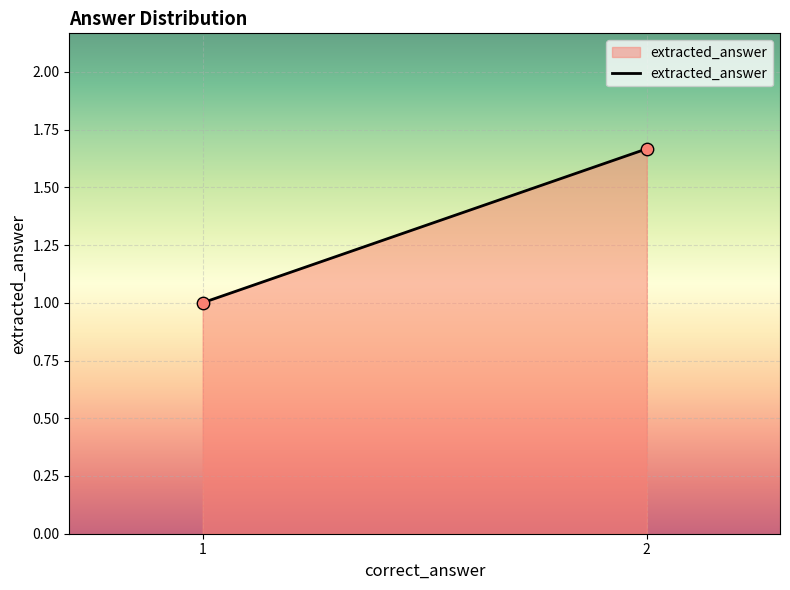

What is the range of Y values (max minus min)?

0.7